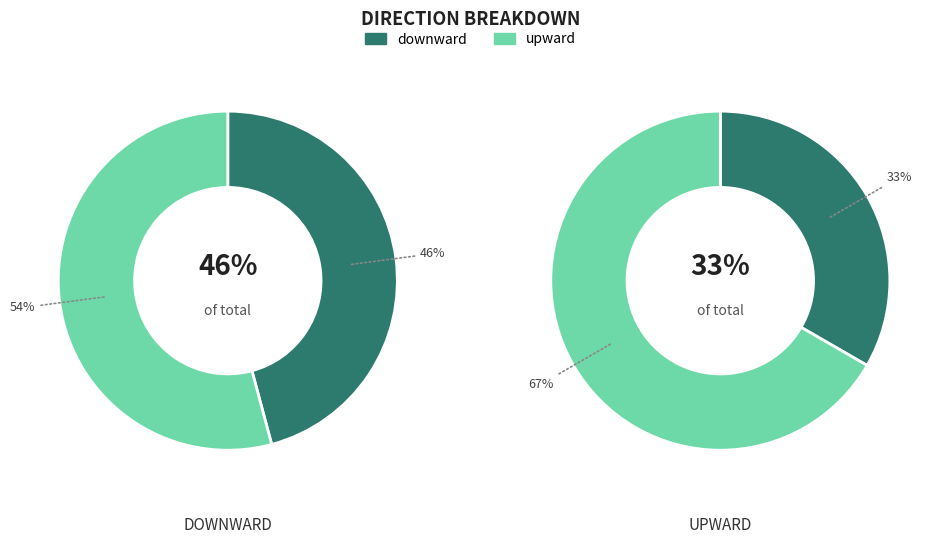

To the nearest percent, what is the combined percentage of upward and downward?

100%